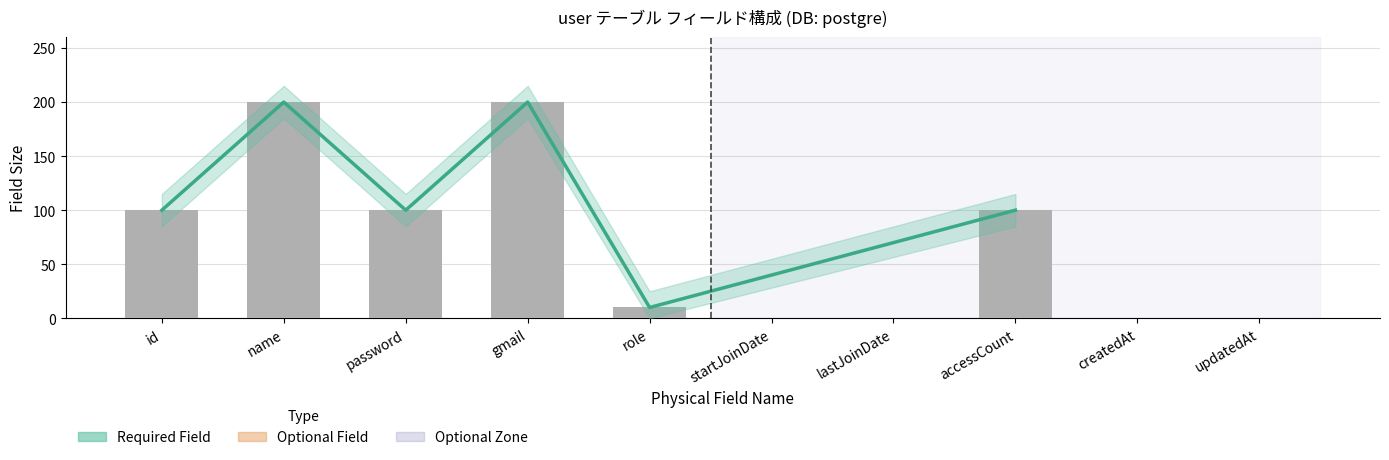

What position from the left is updatedAt?

10